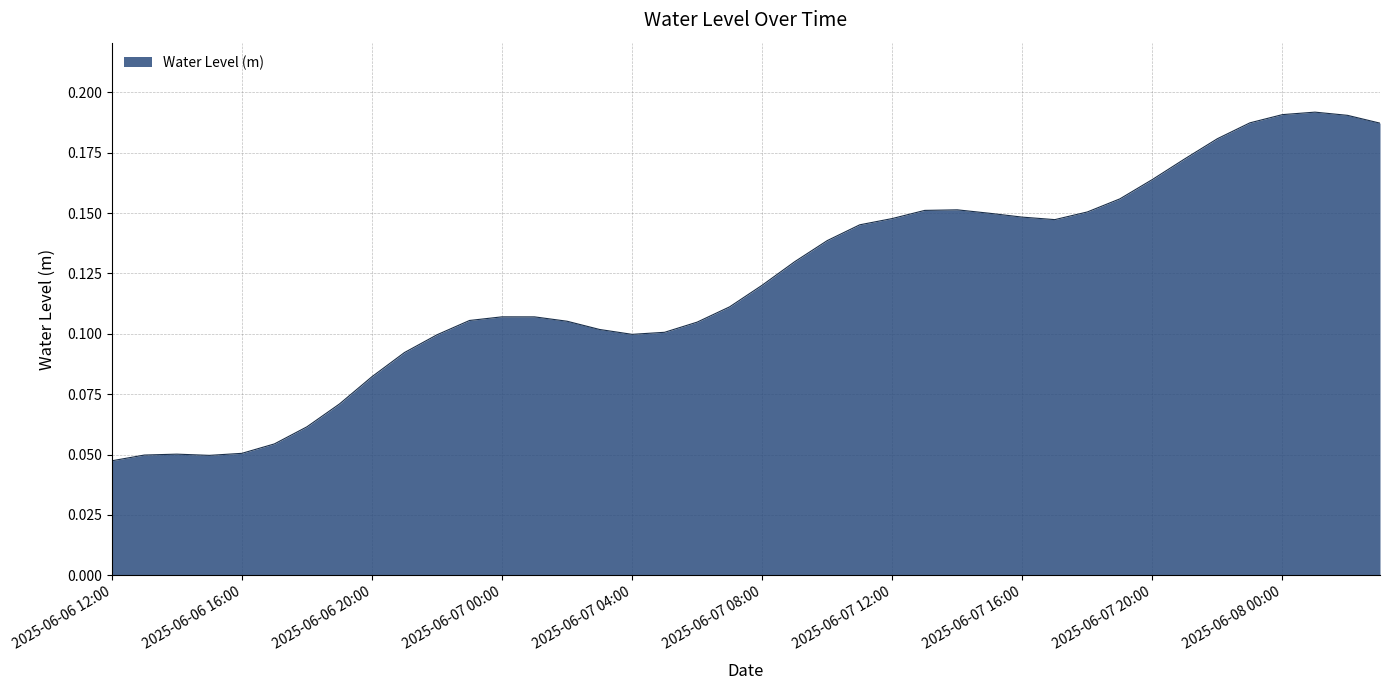

Rank the categories by value from lowest to highest.

2025-06-06 12:00:00, 2025-06-06 15:00:00, 2025-06-06 13:00:00, 2025-06-06 14:00:00, 2025-06-06 16:00:00, 2025-06-06 17:00:00, 2025-06-06 18:00:00, 2025-06-06 19:00:00, 2025-06-06 20:00:00, 2025-06-06 21:00:00, 2025-06-06 22:00:00, 2025-06-07 04:00:00, 2025-06-07 05:00:00, 2025-06-07 03:00:00, 2025-06-07 06:00:00, 2025-06-07 02:00:00, 2025-06-06 23:00:00, 2025-06-07 01:00:00, 2025-06-07 00:00:00, 2025-06-07 07:00:00, 2025-06-07 08:00:00, 2025-06-07 09:00:00, 2025-06-07 10:00:00, 2025-06-07 11:00:00, 2025-06-07 17:00:00, 2025-06-07 12:00:00, 2025-06-07 16:00:00, 2025-06-07 15:00:00, 2025-06-07 18:00:00, 2025-06-07 13:00:00, 2025-06-07 14:00:00, 2025-06-07 19:00:00, 2025-06-07 20:00:00, 2025-06-07 21:00:00, 2025-06-07 22:00:00, 2025-06-08 03:00:00, 2025-06-07 23:00:00, 2025-06-08 02:00:00, 2025-06-08 00:00:00, 2025-06-08 01:00:00